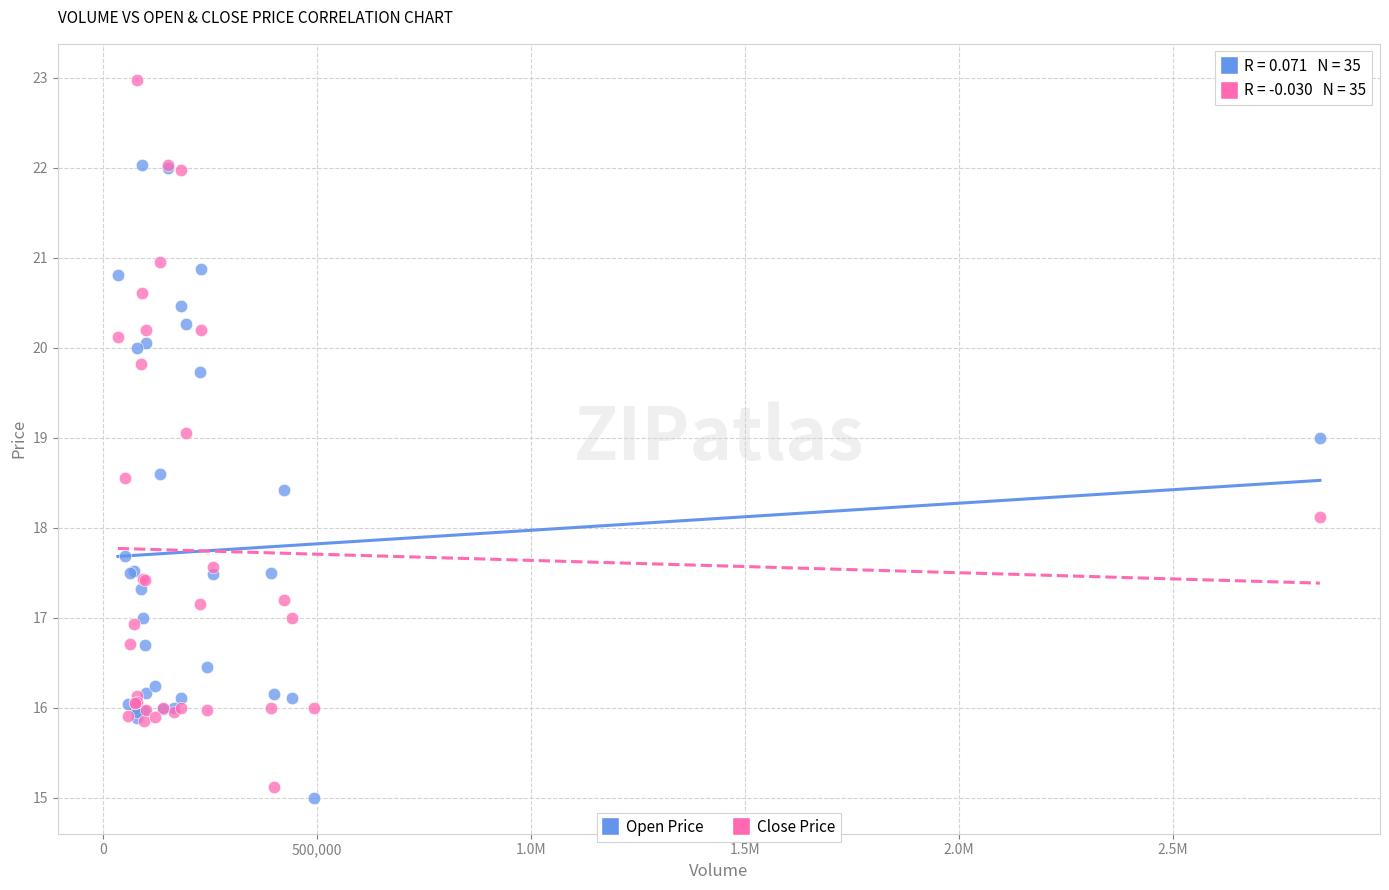

Which series reaches the maximum Y coordinate?

Close Price